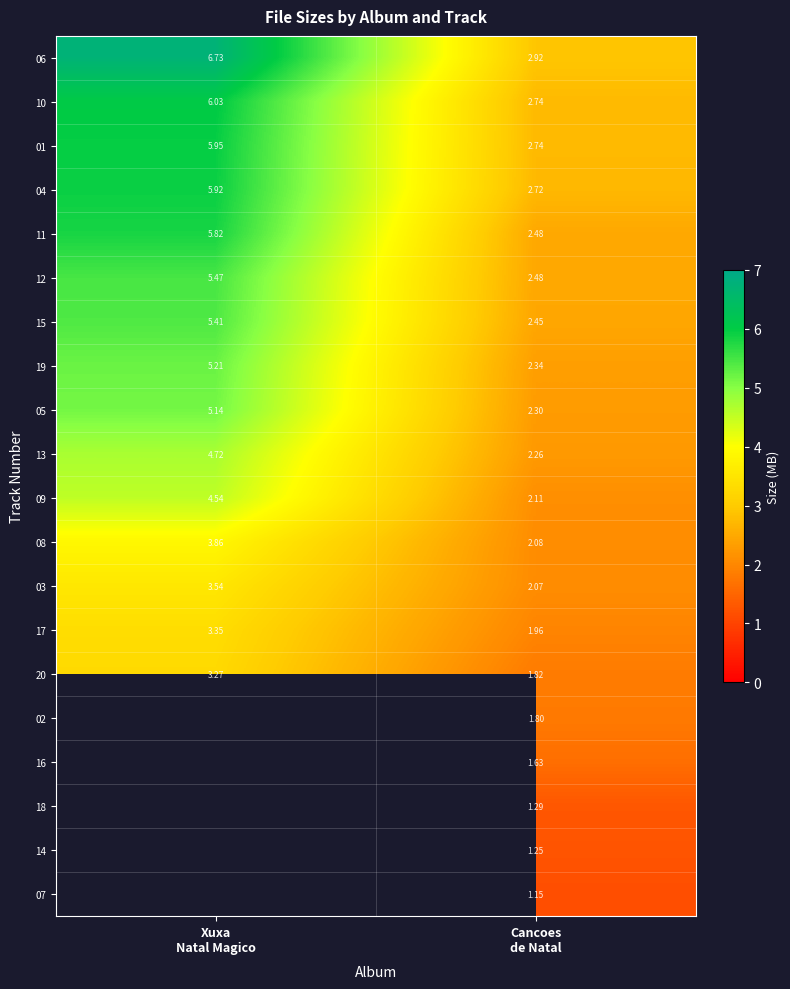

Which has a higher value, Cancoes
de Natal or Xuxa
Natal Magico?

Xuxa
Natal Magico